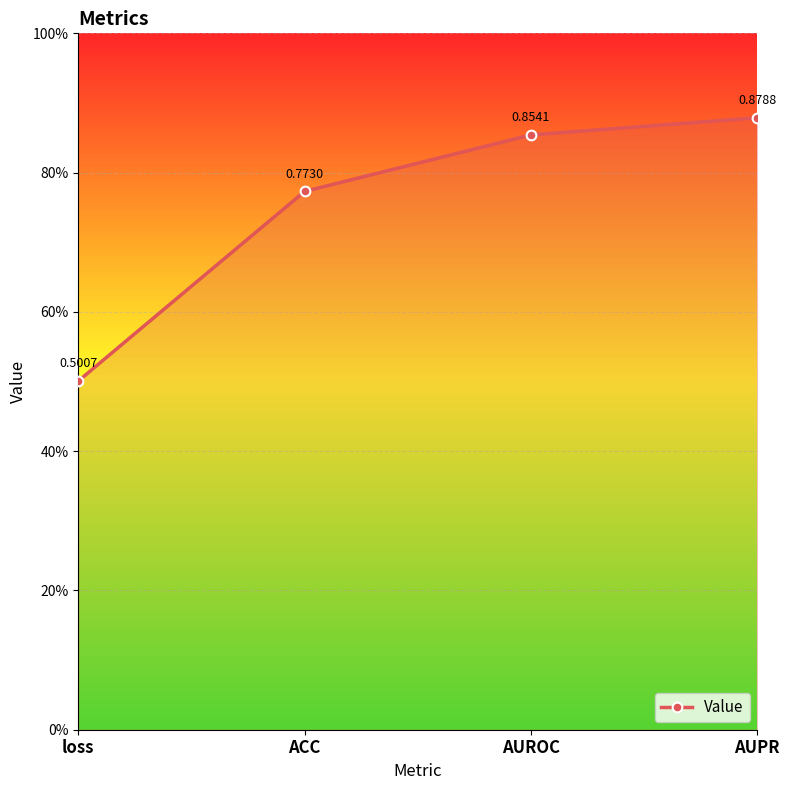

Rank the categories by value from lowest to highest.

loss, ACC, AUROC, AUPR